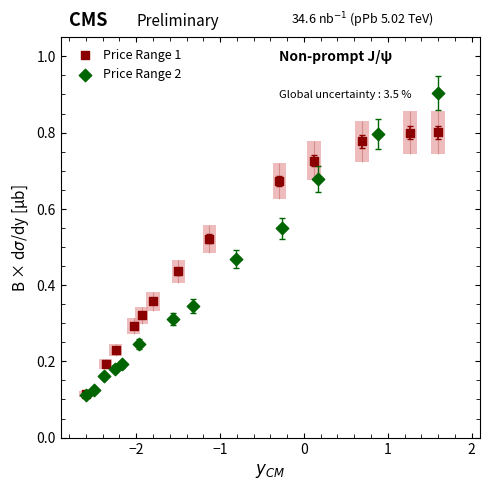

Which series reaches the maximum Y coordinate?

Price Range 2